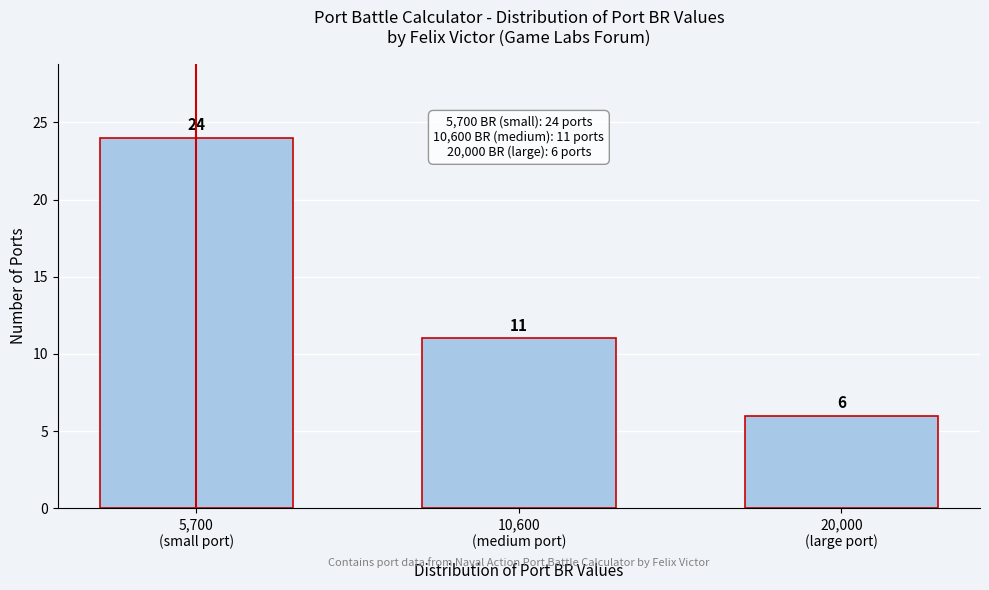

Reading left to right, what are all the values shown in this chart?

24	11	6